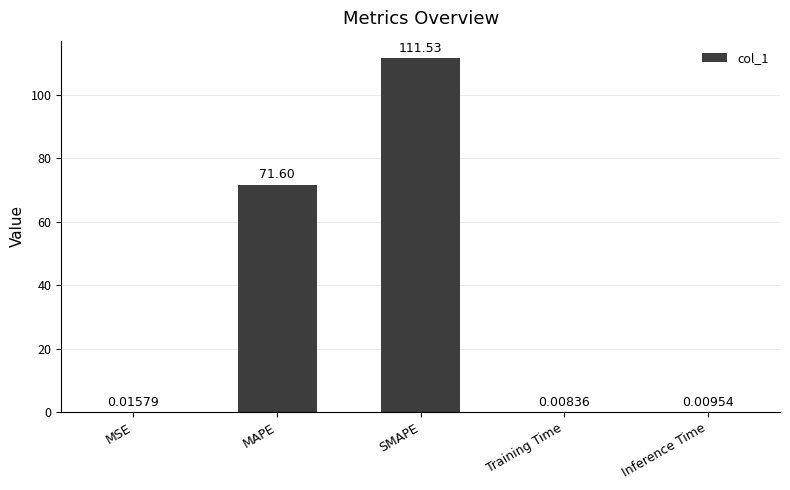

What is the sum of the values at Inference Time and SMAPE?

111.5